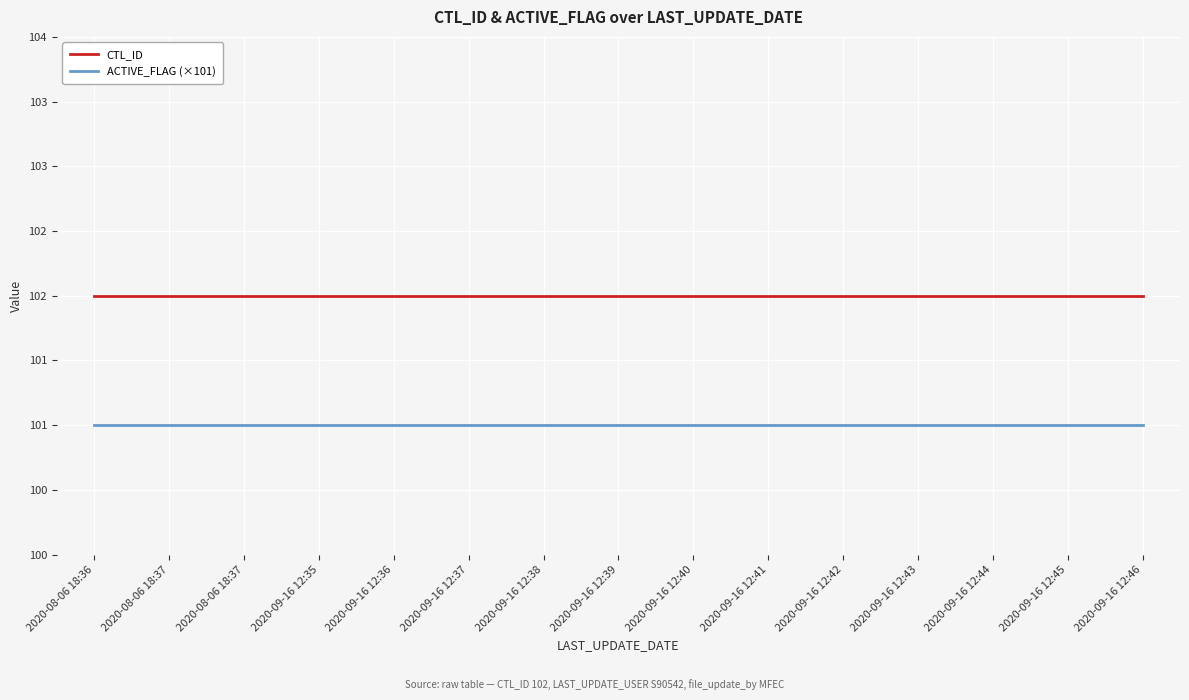

Reading left to right, list all the values displayed in this chart.

CTL_ID: 2020-08-06 18:36=102	2020-08-06 18:37=102	2020-08-06 18:37=102	2020-09-16 12:35=102	2020-09-16 12:36=102	2020-09-16 12:37=102	2020-09-16 12:38=102	2020-09-16 12:39=102	2020-09-16 12:40=102	2020-09-16 12:41=102	2020-09-16 12:42=102	2020-09-16 12:43=102	2020-09-16 12:44=102	2020-09-16 12:45=102	2020-09-16 12:46=102
ACTIVE_FLAG (×101): 2020-08-06 18:36=101	2020-08-06 18:37=101	2020-08-06 18:37=101	2020-09-16 12:35=101	2020-09-16 12:36=101	2020-09-16 12:37=101	2020-09-16 12:38=101	2020-09-16 12:39=101	2020-09-16 12:40=101	2020-09-16 12:41=101	2020-09-16 12:42=101	2020-09-16 12:43=101	2020-09-16 12:44=101	2020-09-16 12:45=101	2020-09-16 12:46=101